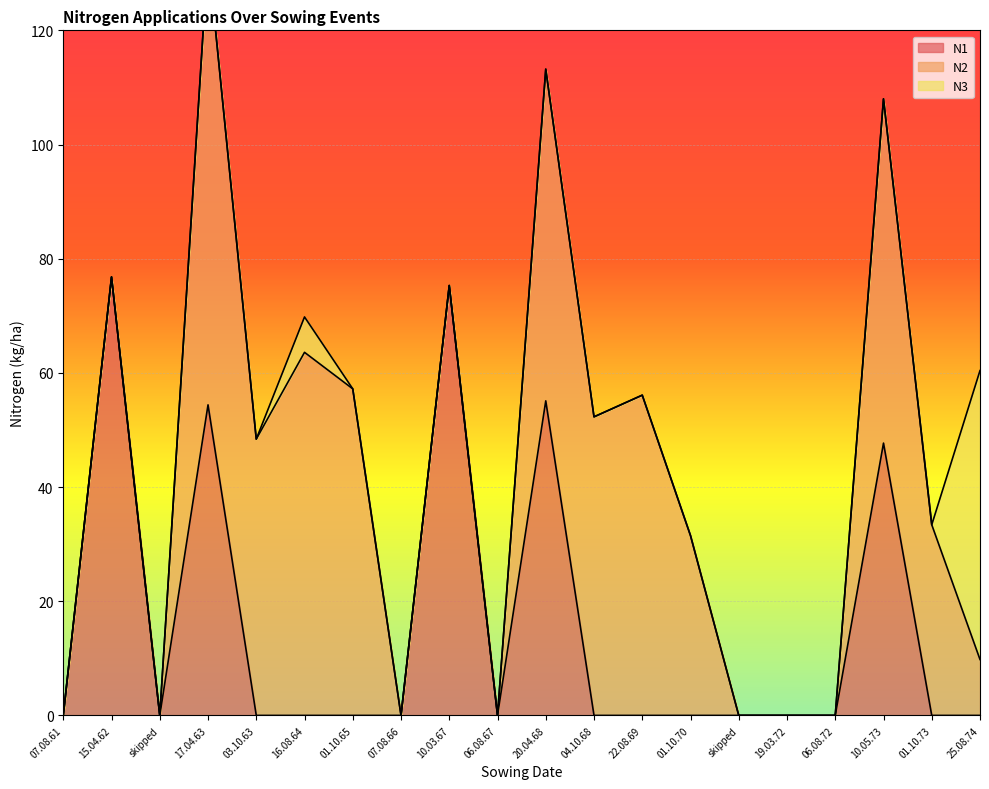

Reading left to right, transcribe all the data shown in this chart.

N1: 0.0	76.8	0.0	54.4	0.0	0.0	0.0	0.0	75.3	0.0	55.1	0.0	0.0	0.0	0.0	0.0	0.0	47.7	0.0	0.0
N2: 0.0	0.0	0.0	78.9	48.4	63.6	57.2	0.0	0.0	0.0	58.1	52.3	56.1	31.5	0.0	0.0	0.0	60.3	33.4	9.8
N3: 0.0	0.0	0.0	0.0	0.0	6.2	0.0	0.0	0.0	0.0	0.0	0.0	0.0	0.0	0.0	0.0	0.0	0.0	0.0	50.6